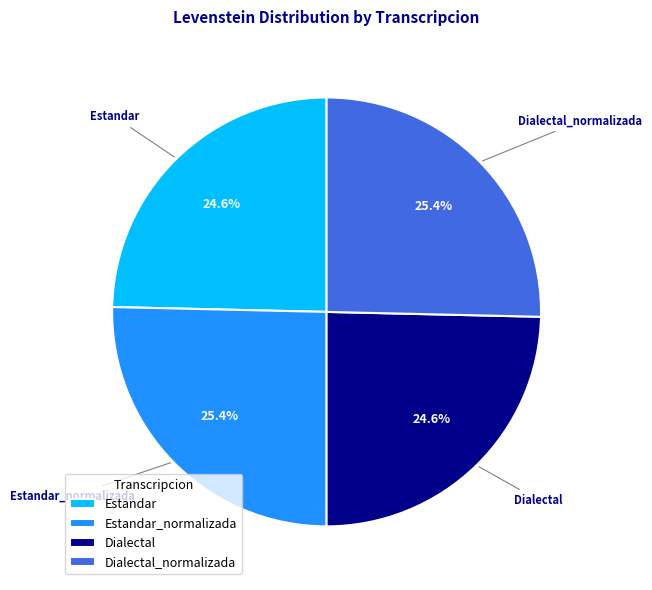

How many slices are in this pie chart?

4